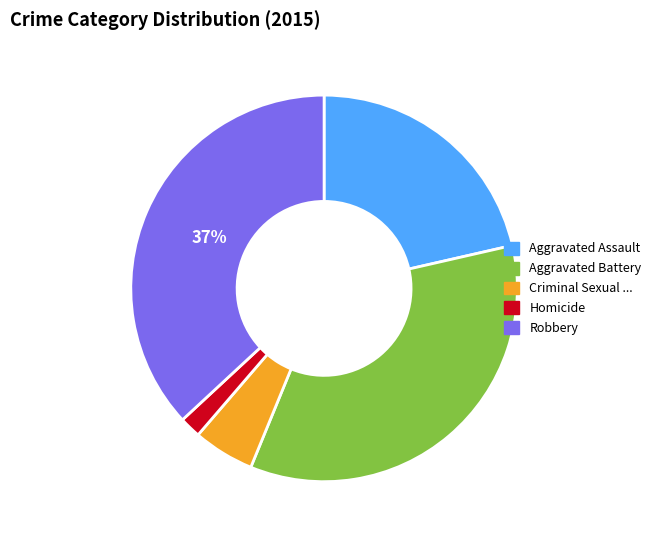

To the nearest percent, what is the average slice percentage?

20%